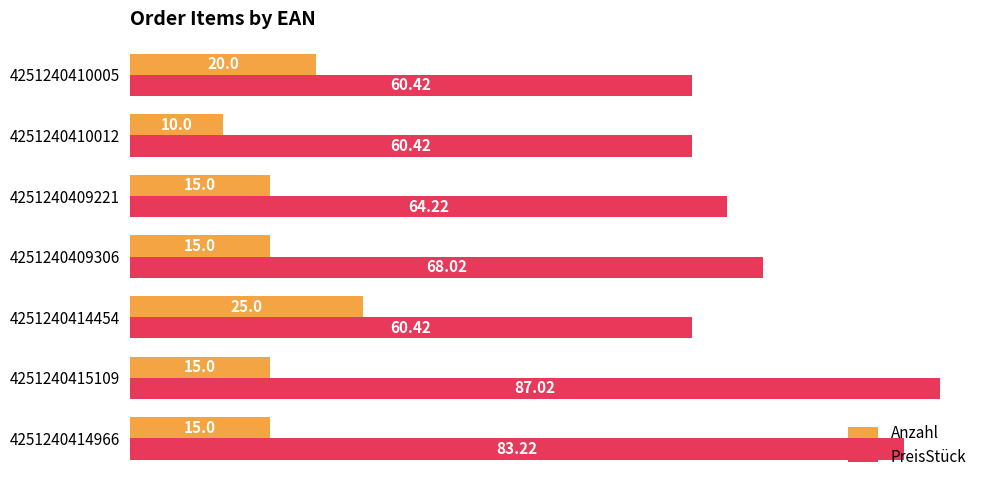

Which category has the lowest value across all series?

4251240410012